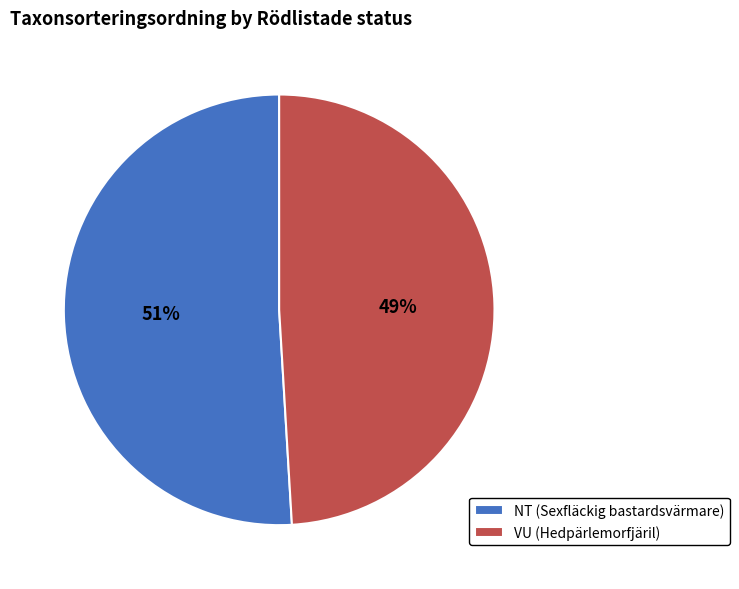

Rank the categories by value from highest to lowest.

NT (Sexfläckig bastardsvärmare), VU (Hedpärlemorfjäril)